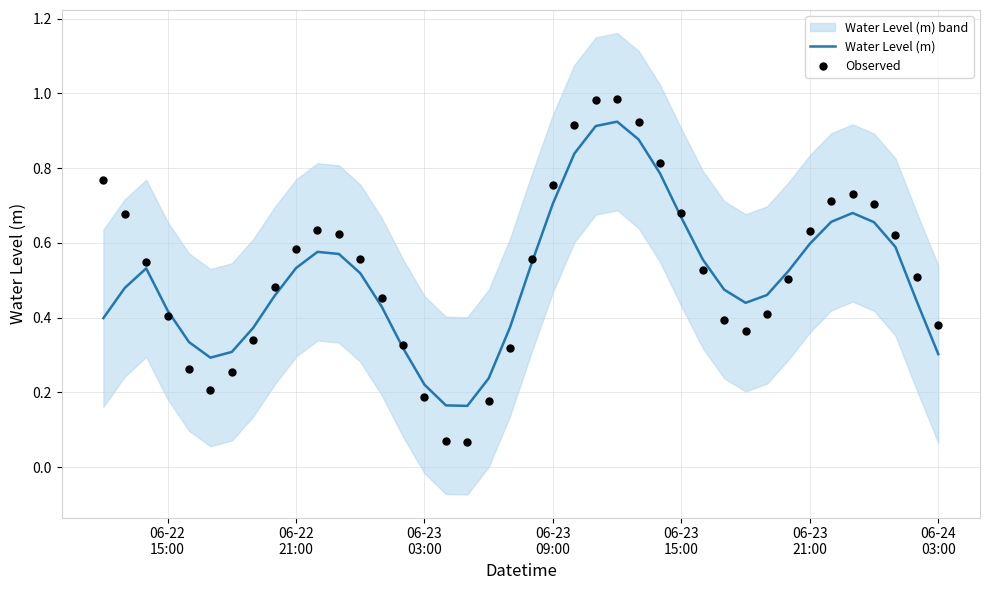

At how many categories does at least one series exceed 0?

40